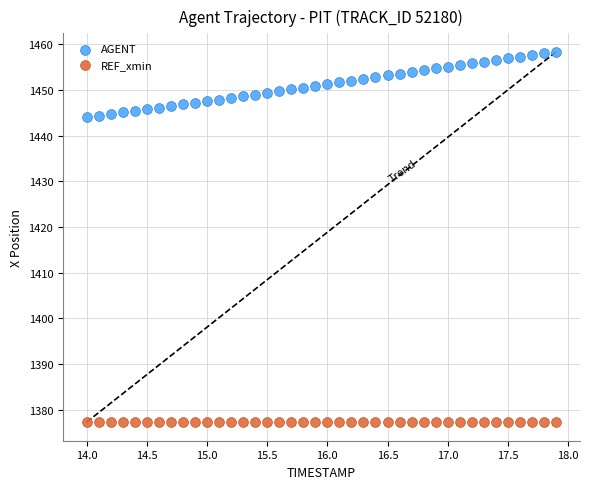

Which series reaches the maximum Y coordinate?

AGENT